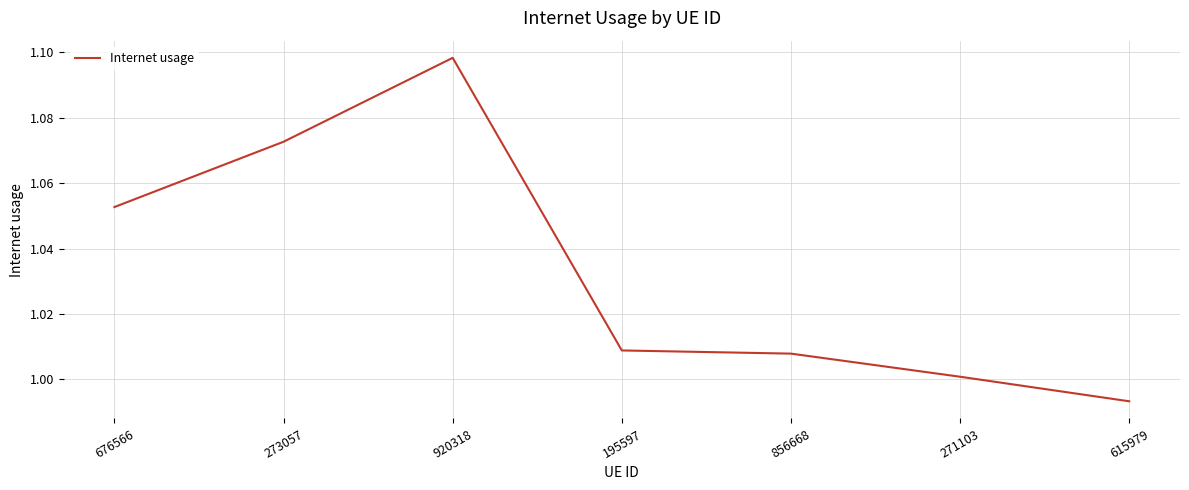

The chart shows a value of 1.0 at 195597. True or false?

True